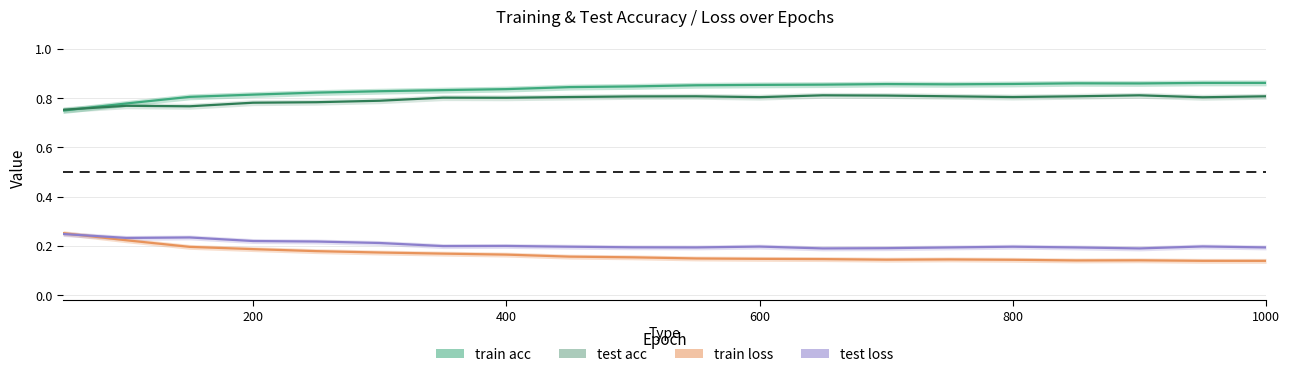

Which category has the lowest value across all series?

1000